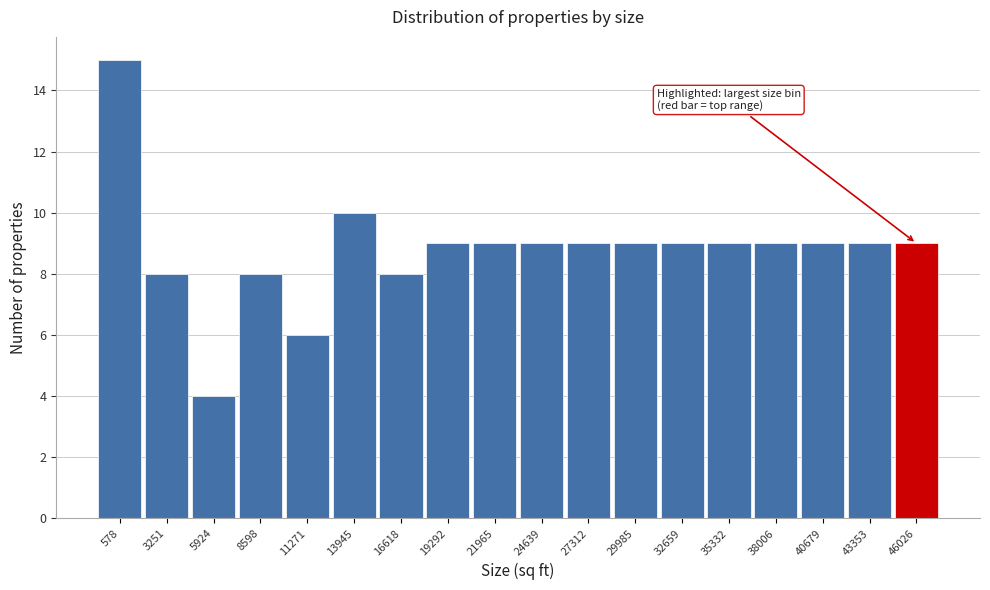

Reading left to right, extract all data points from this chart.

578=15	3251=8	5924=4	8598=8	11271=6	13945=10	16618=8	19292=9	21965=9	24639=9	27312=9	29985=9	32659=9	35332=9	38006=9	40679=9	43353=9	46026=9